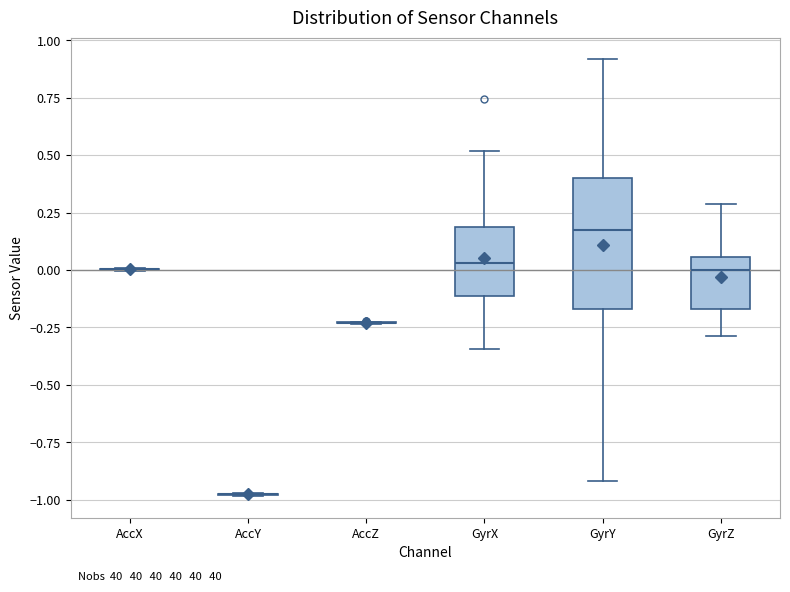

Reading left to right, transcribe this box plot: for each box, give where its median line is, the range the box spans, and where its two whiskers end, as read against the y-axis. The values are not printed on the chart, so give them approximately, as read against the axis.

AccX: box collapsed to a line at 0.00, whiskers 0.00 to 0.00
AccY: box collapsed to a line at -1.00, whiskers -1.00 to -0.95
AccZ: box collapsed to a line at -0.25, whiskers -0.25 to -0.20
GyrX: median 0.05, box -0.10 to 0.20, whiskers -0.35 to 0.50
GyrY: median 0.15, box -0.15 to 0.40, whiskers -0.90 to 0.90
GyrZ: median 0.00, box -0.15 to 0.05, whiskers -0.30 to 0.30